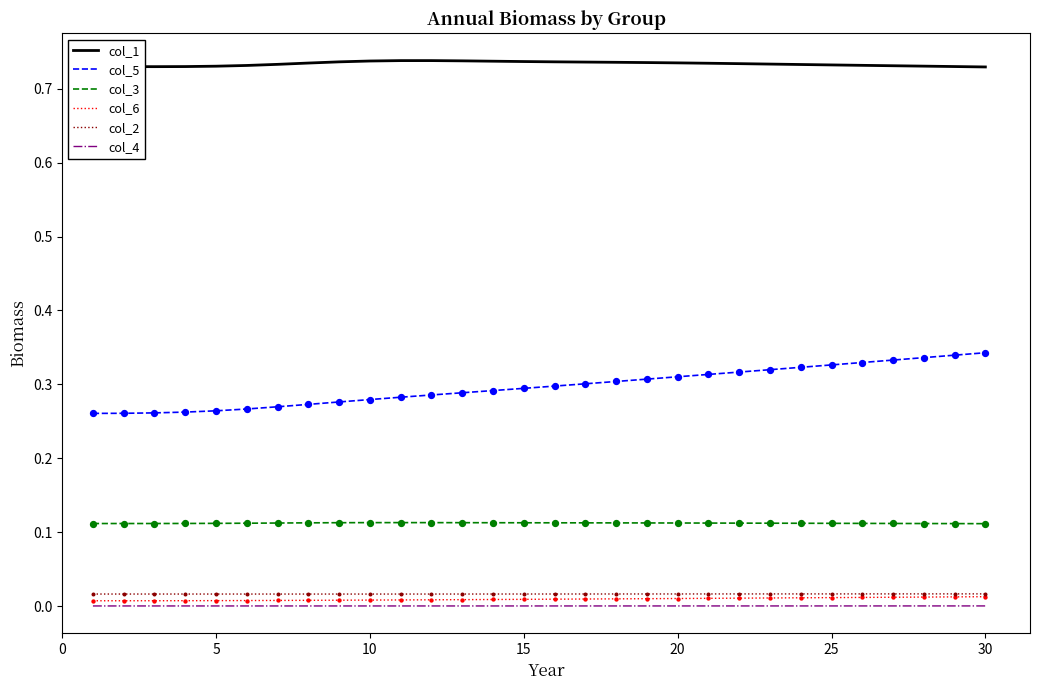

Which series has the widest spread of values?

col_5